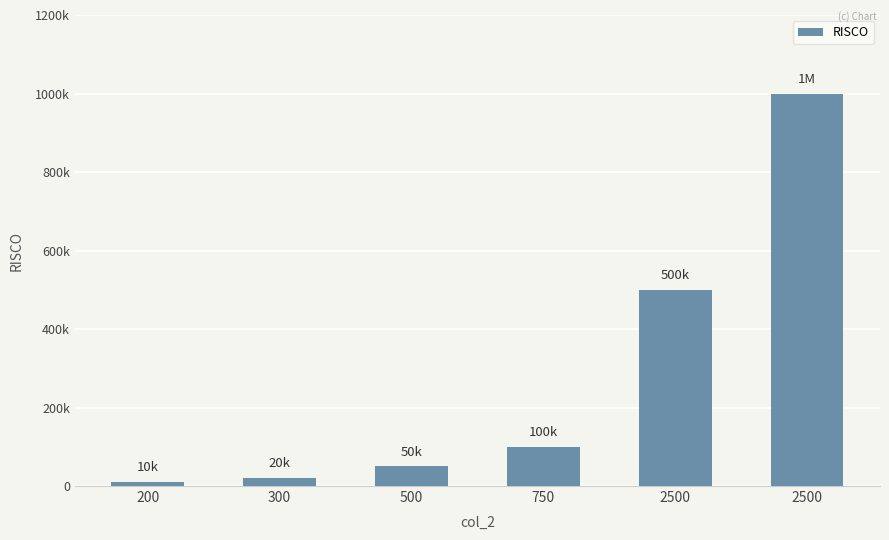

Are the bars horizontal?

No